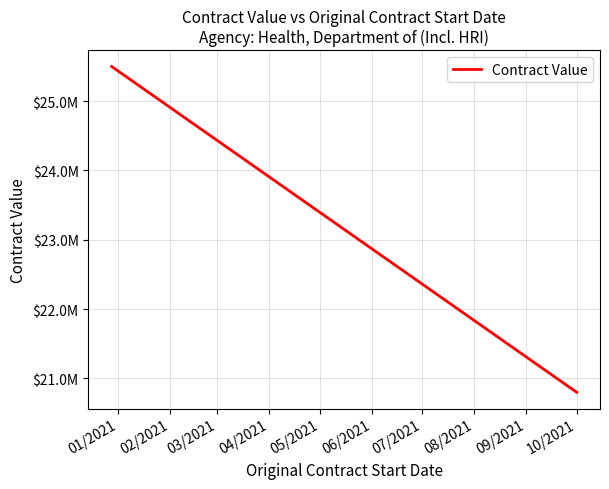

Reading right to left, transcribe all the data shown in this chart.

20800000	25500000